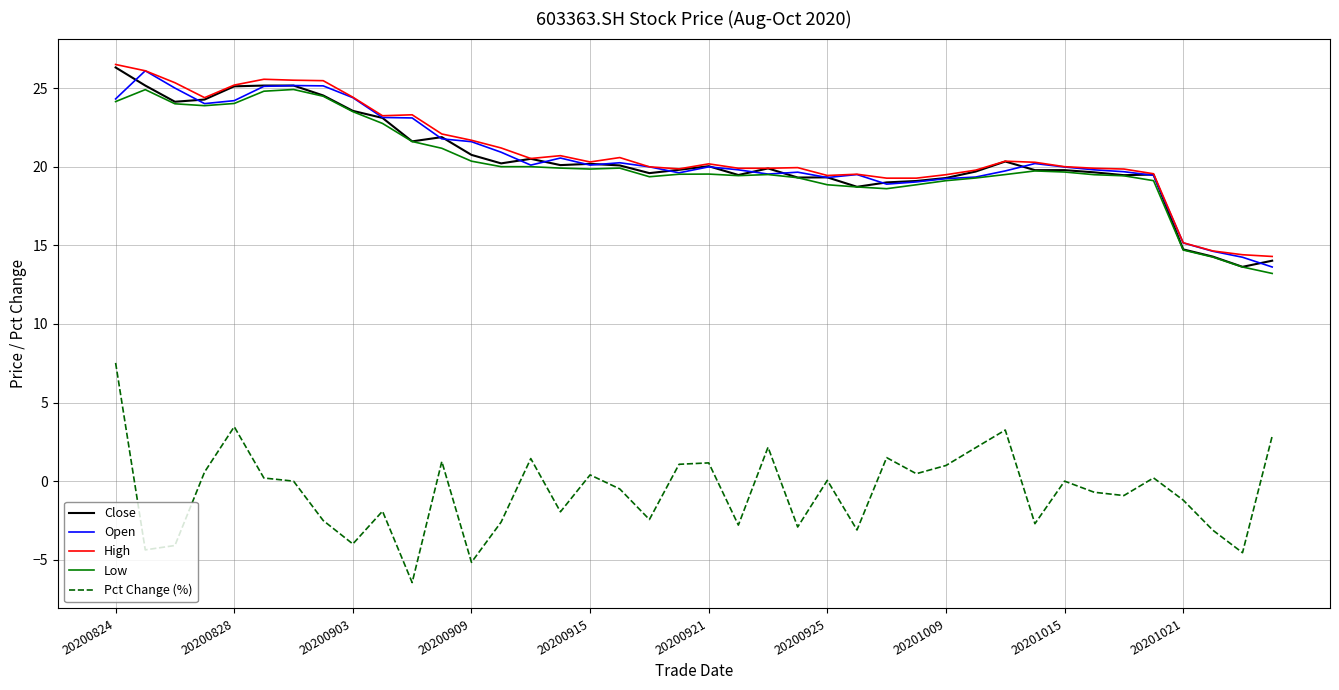

What is the lowest value of the High series?

14.3